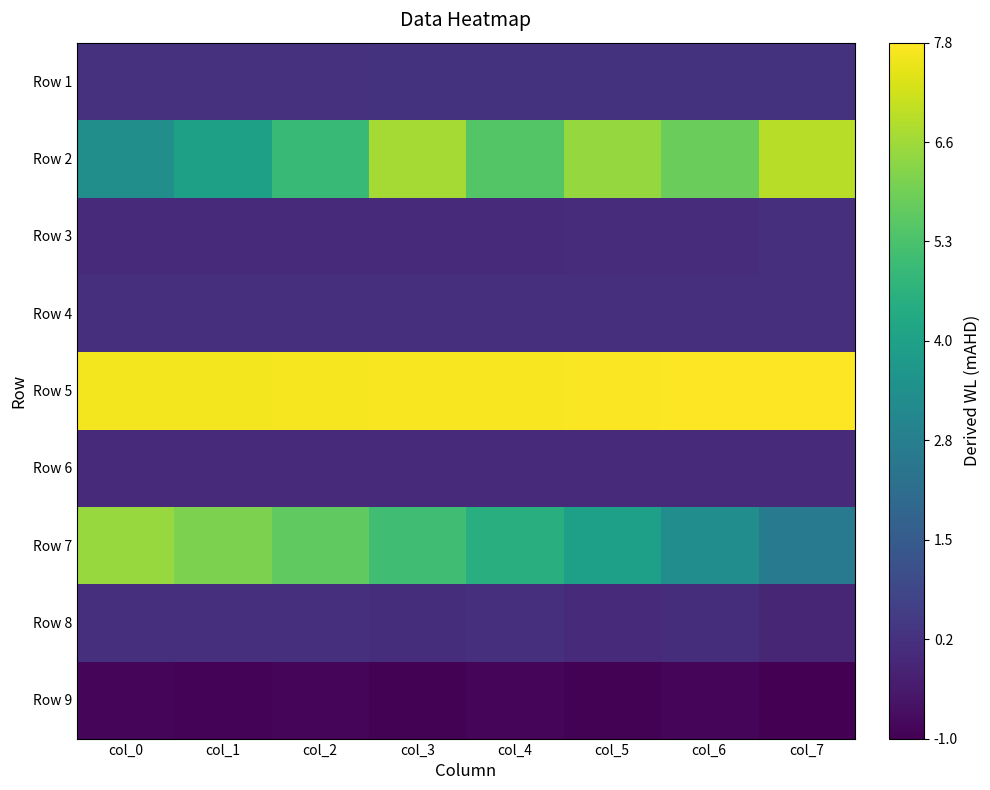

What is the difference between the highest and lowest values at col_6?

8.7